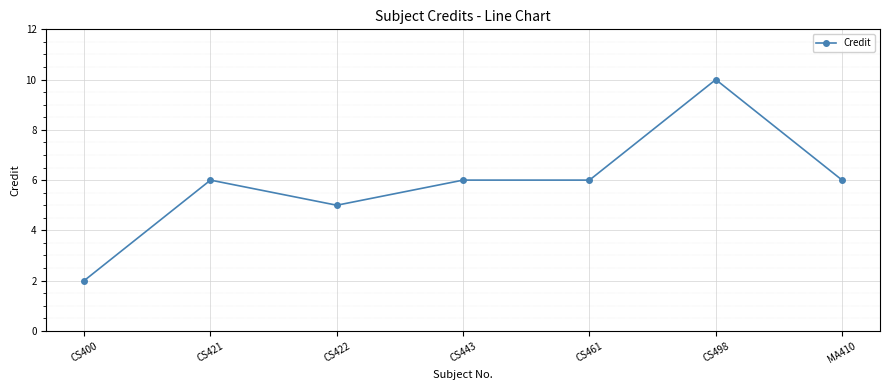

Which label corresponds to the largest value in the chart?

CS498